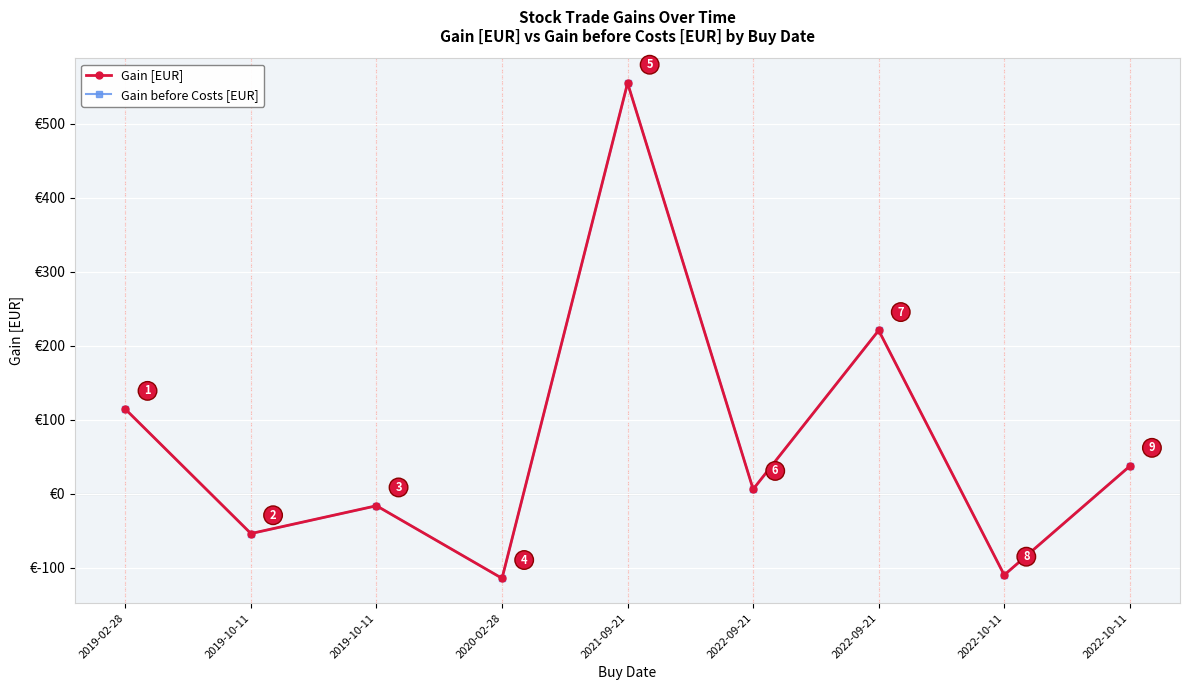

What is the label of the 1st point from the left?

2019-02-28